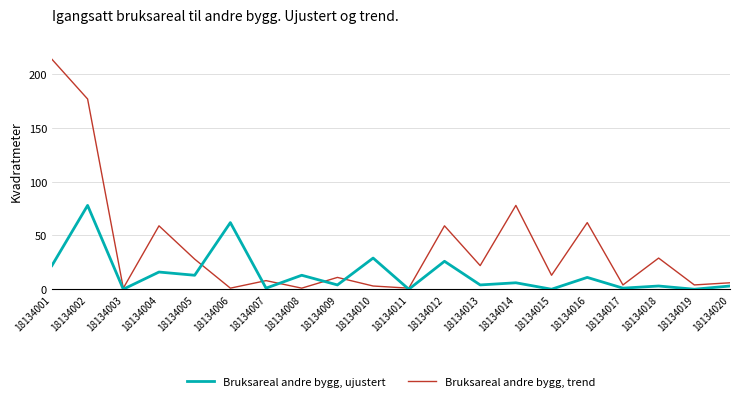

What is the difference between the maximum and minimum values in the Bruksareal andre bygg, trend series?

213